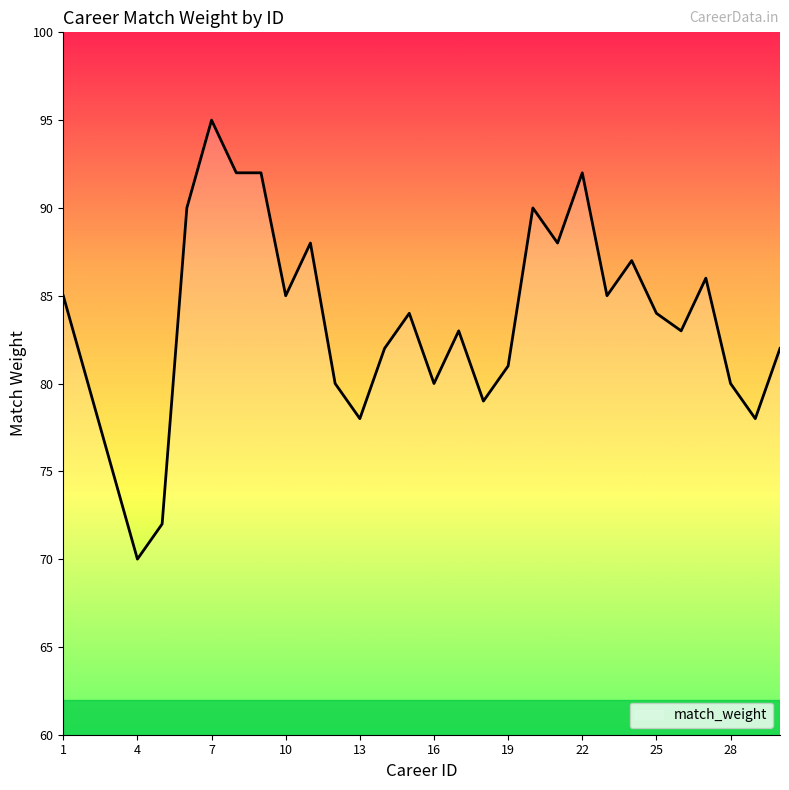

What is the smallest value displayed?

70